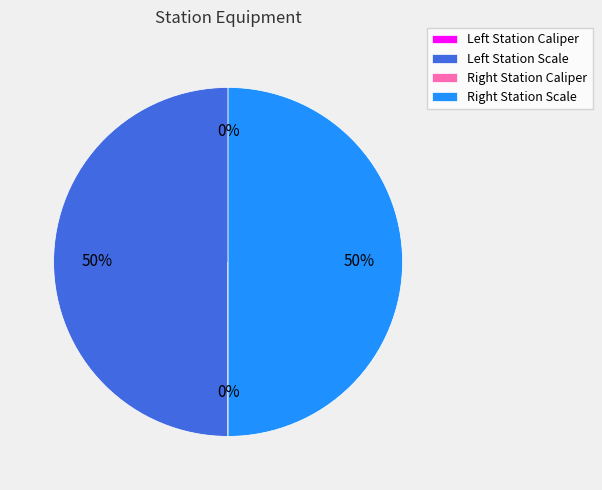

To the nearest percent, what is the average slice percentage?

25%